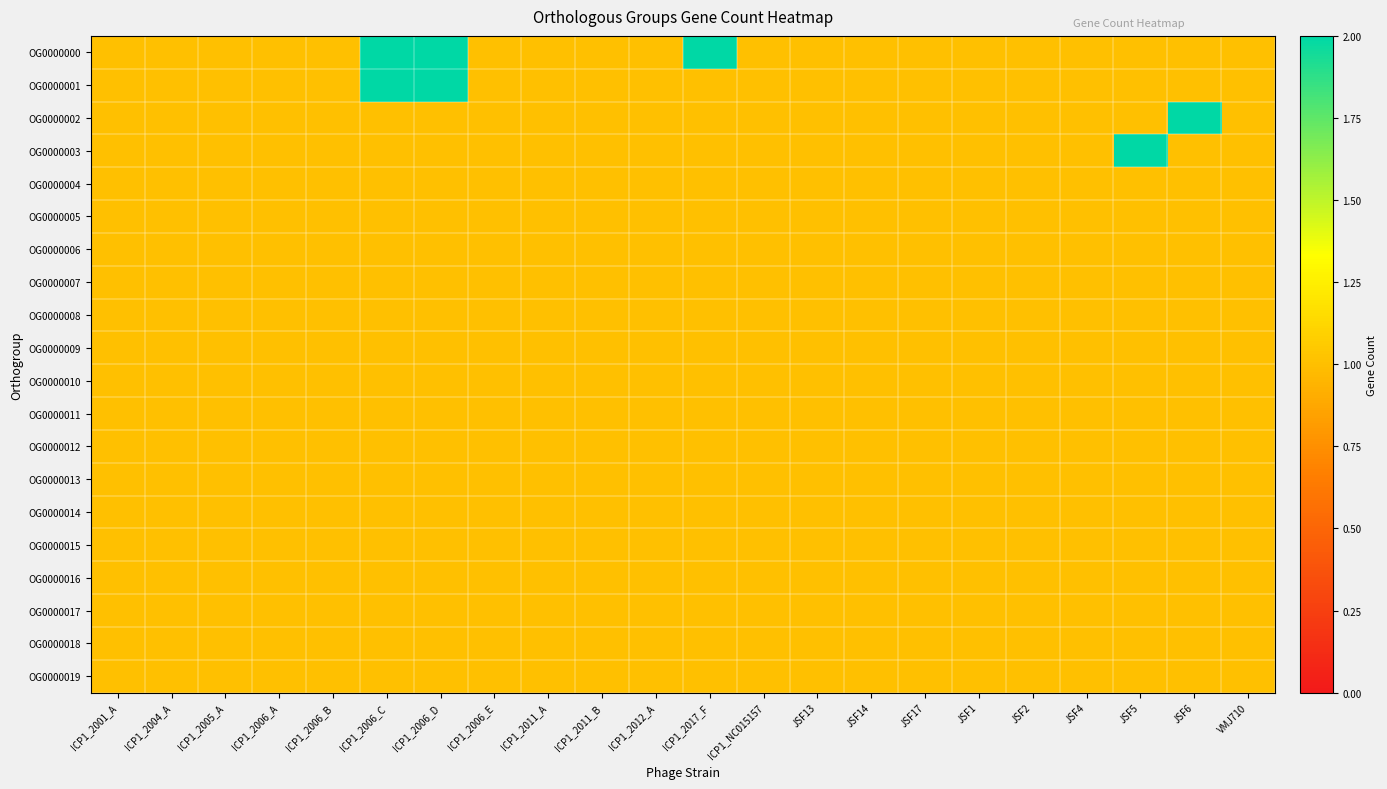

Which series has the largest total across all categories?

OG0000000